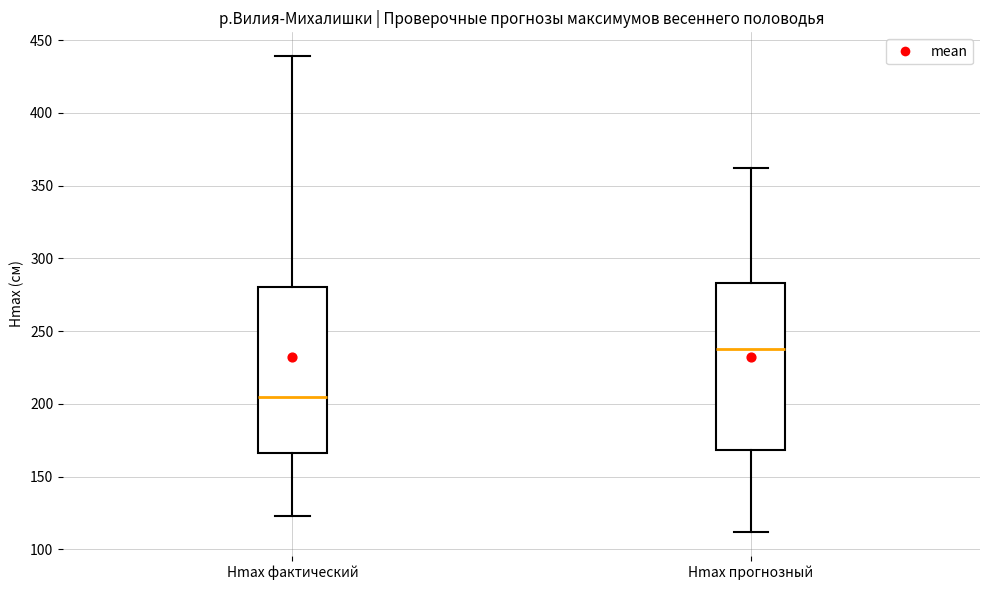

Which box's median line is the highest?

Hmax прогнозный